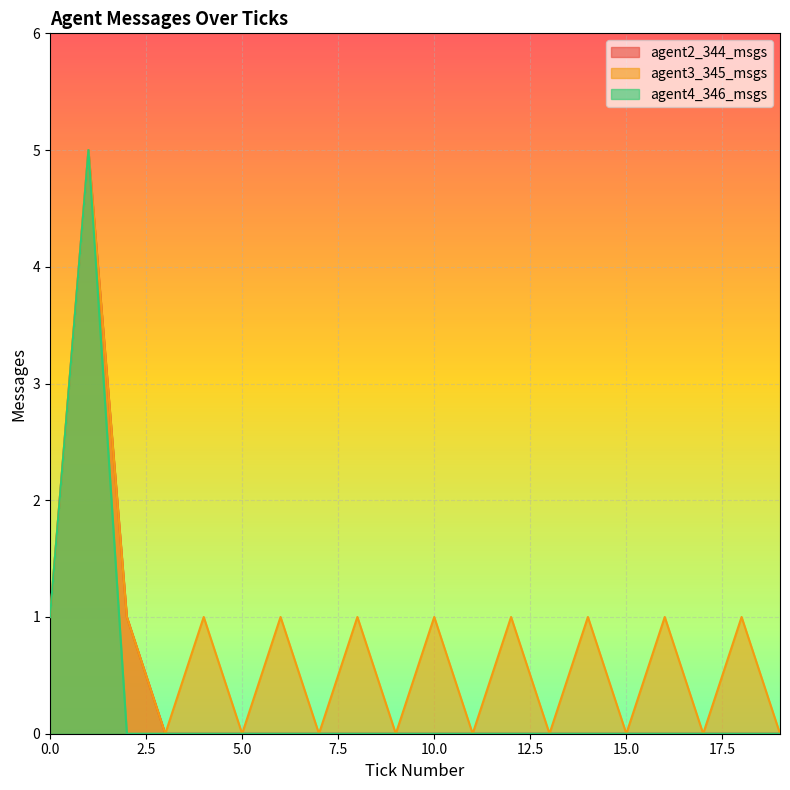

True or false: agent2_344_msgs and agent4_346_msgs cross at least once.

False